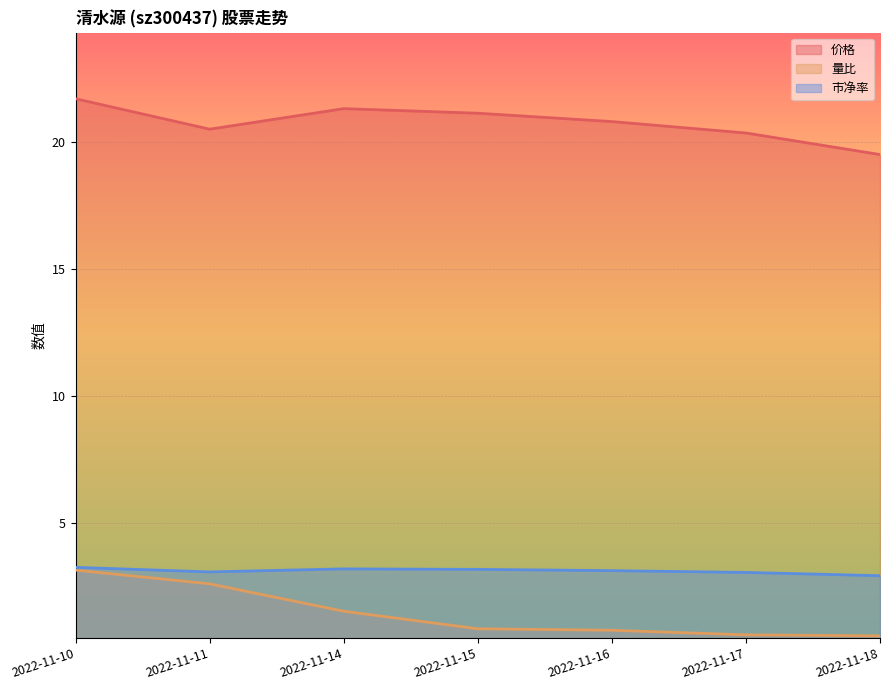

The value of 量比 at 2022-11-10 is 3.1. True or false?

True